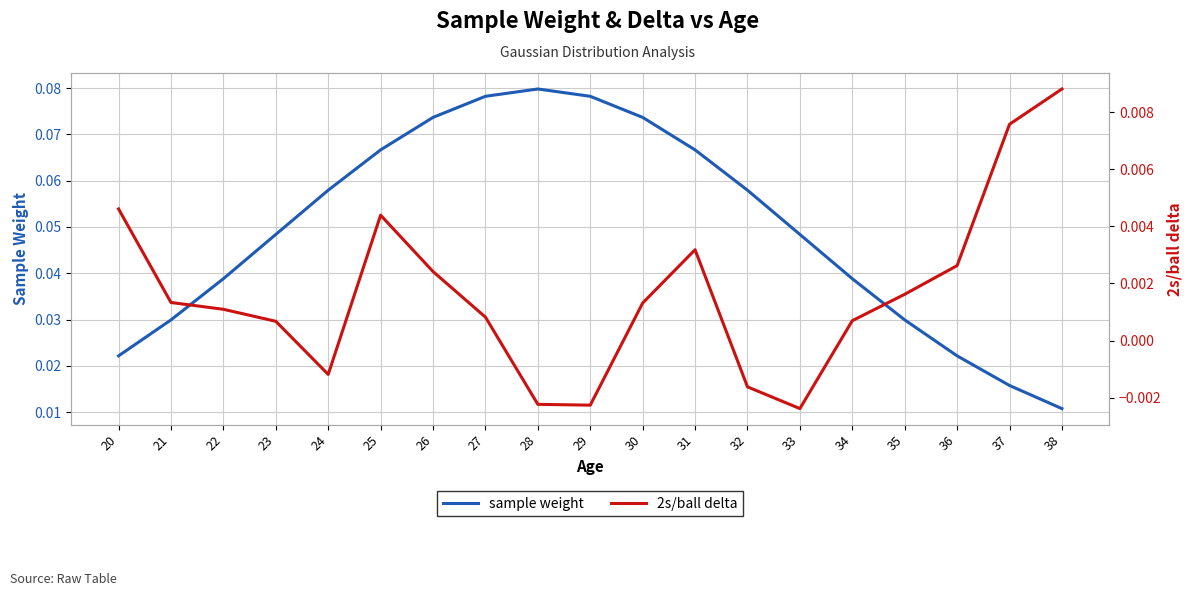

What is the maximum value for sample weight?

0.1